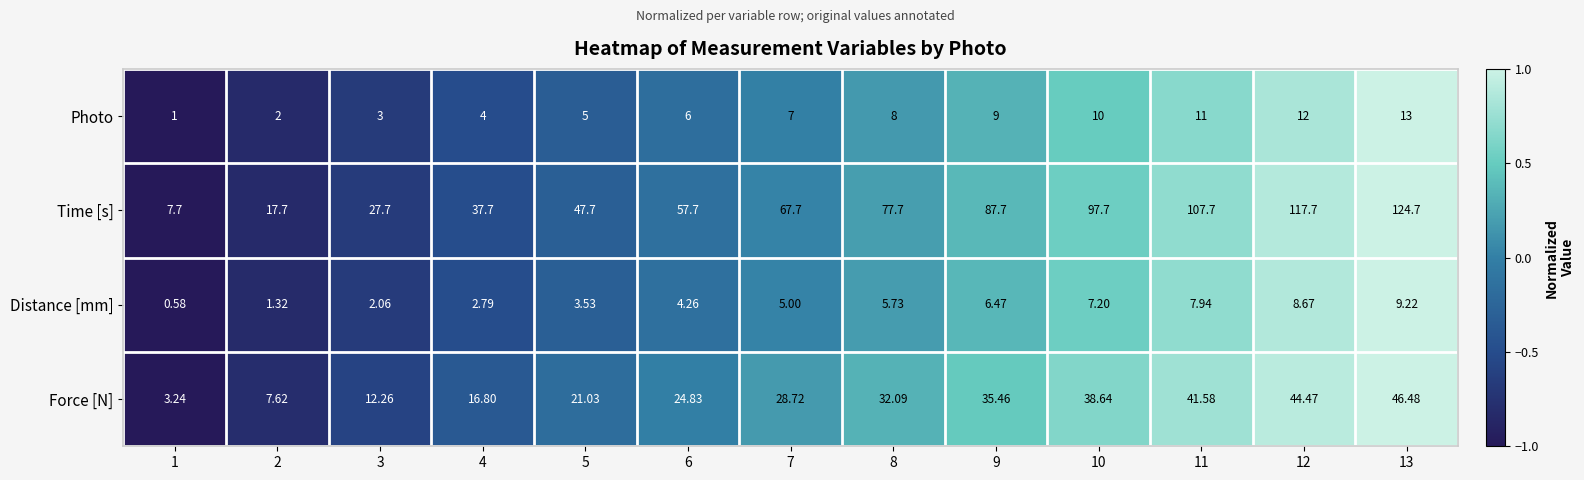

Rank the series by their maximum value, from lowest to highest.

Distance [mm], Photo, Force [N], Time [s]